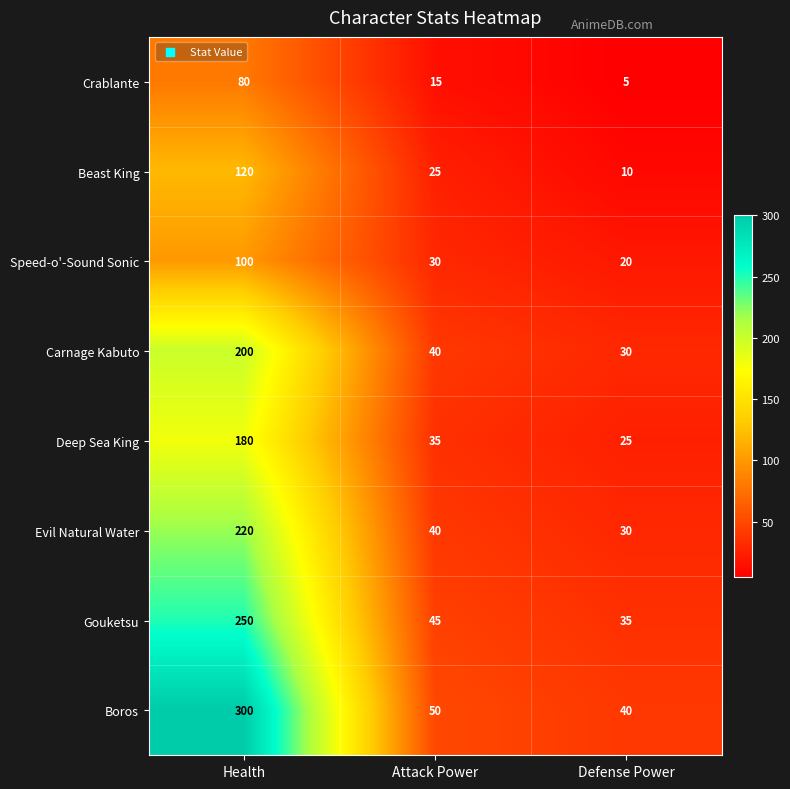

What is the average value of the Deep Sea King series?

80